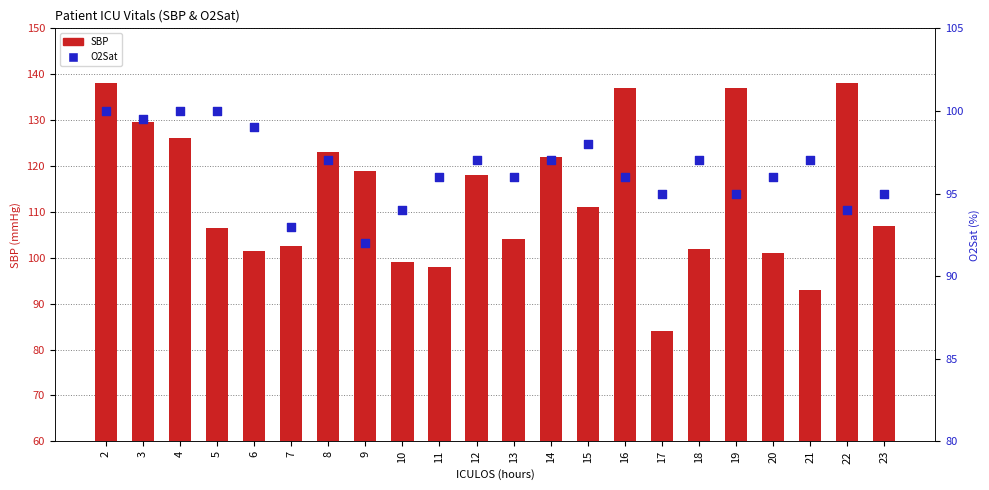

Which series has the largest total across all categories?

SBP